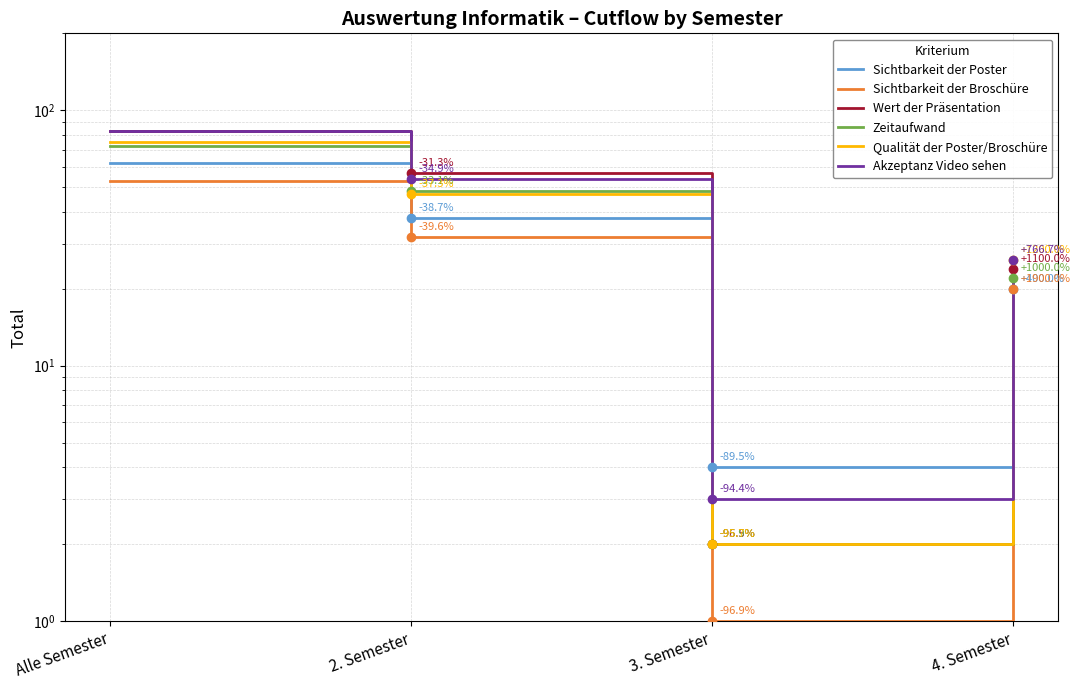

True or false: Wert der Präsentation and Zeitaufwand cross at least once.

False